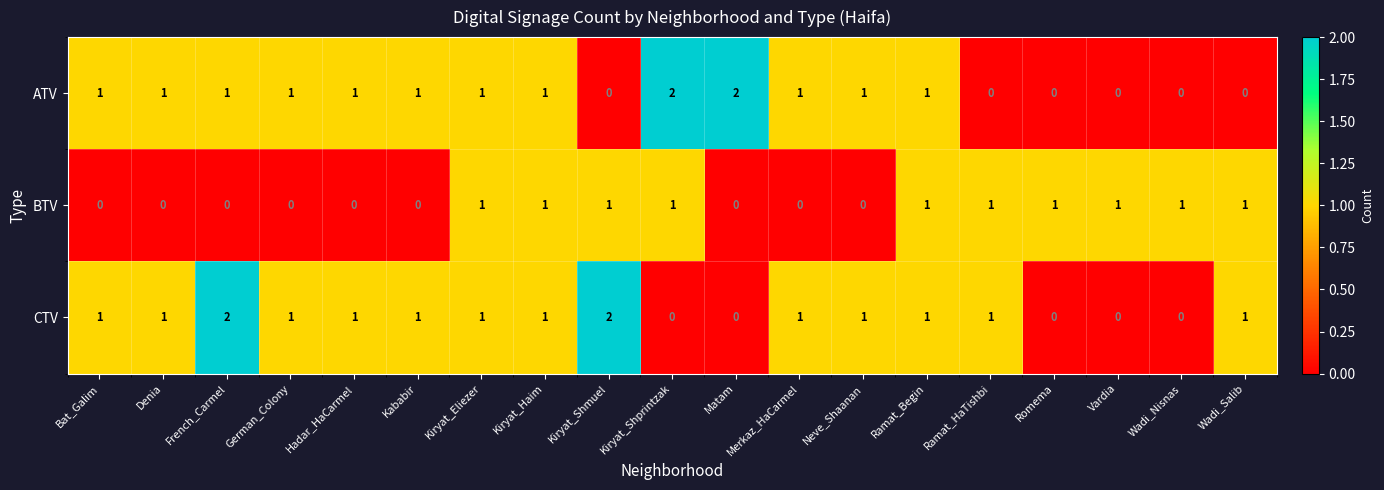

What is the sum of all BTV values?

10